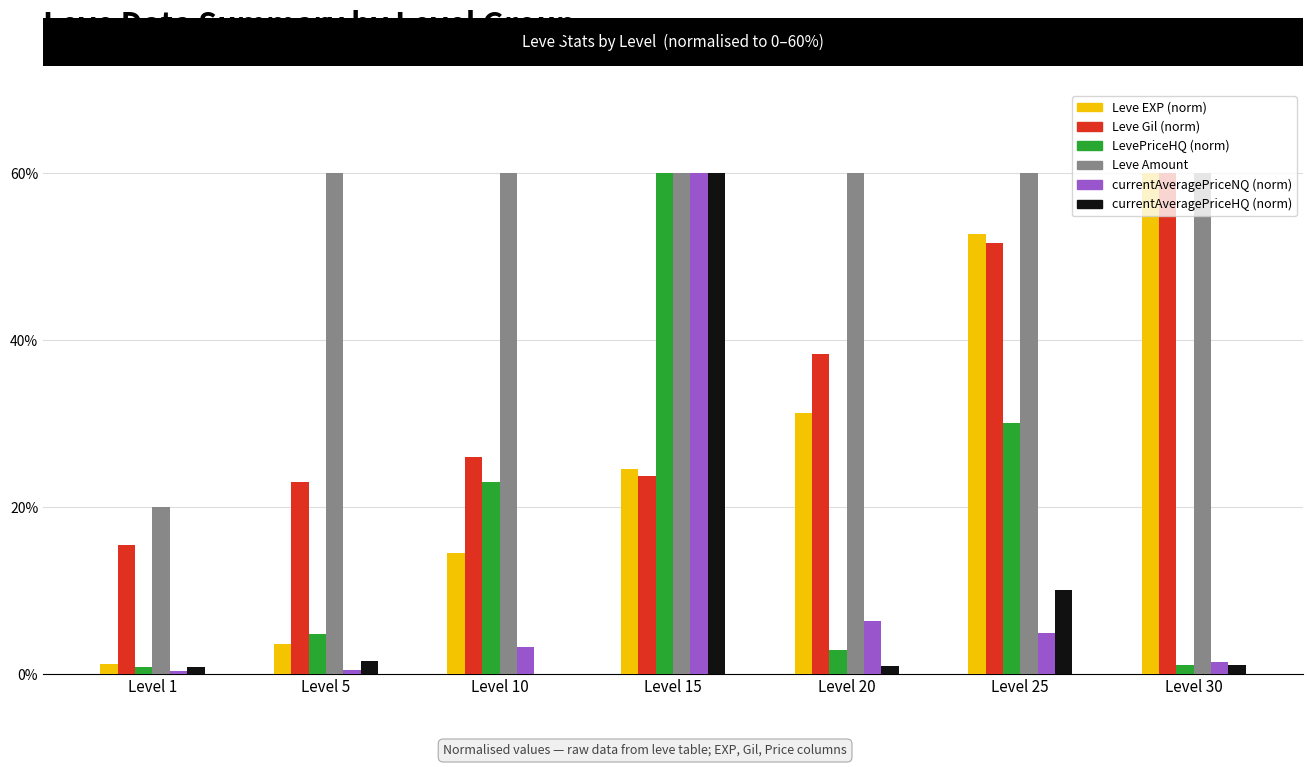

Are the bars horizontal?

No